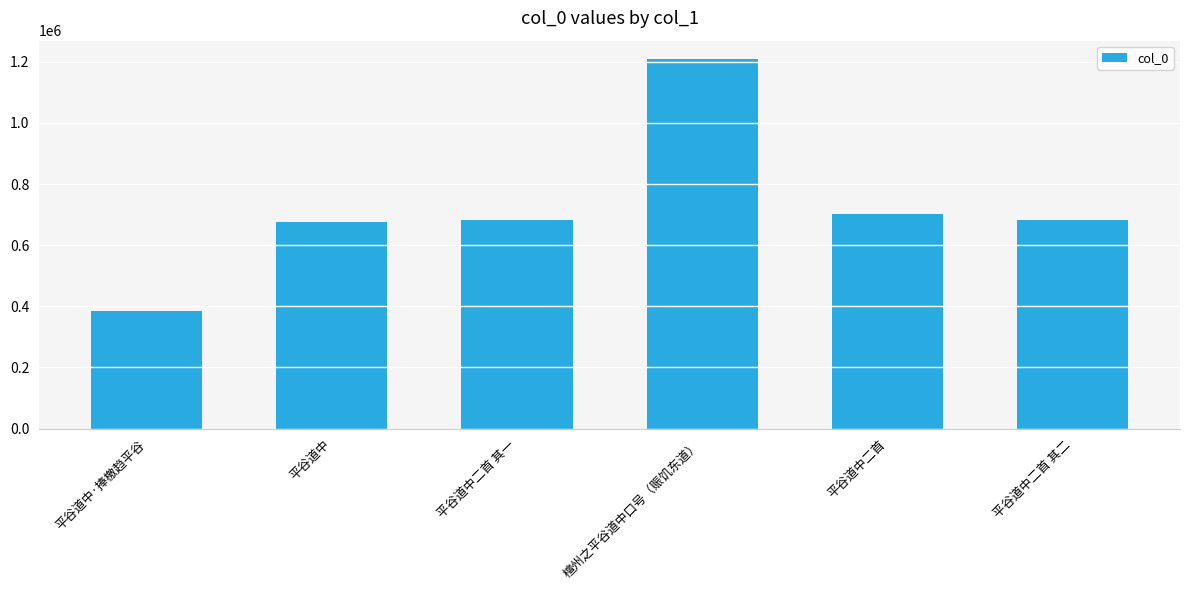

How many values are below 681004?

3